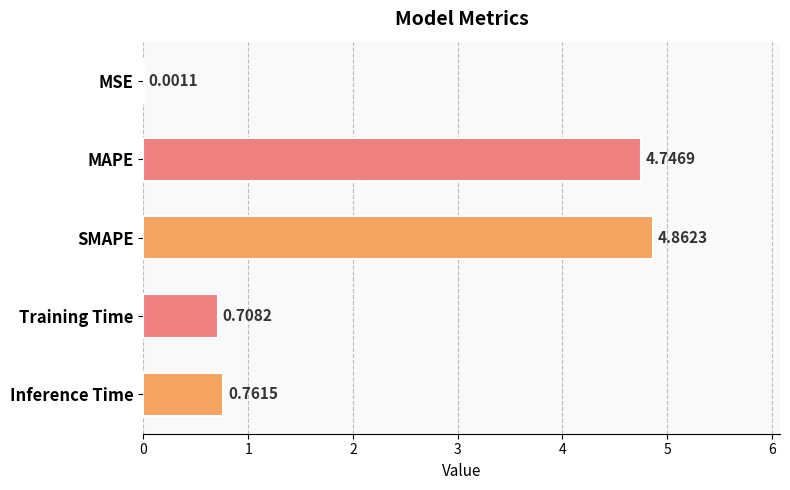

Between MAPE and Inference Time, which is larger?

MAPE